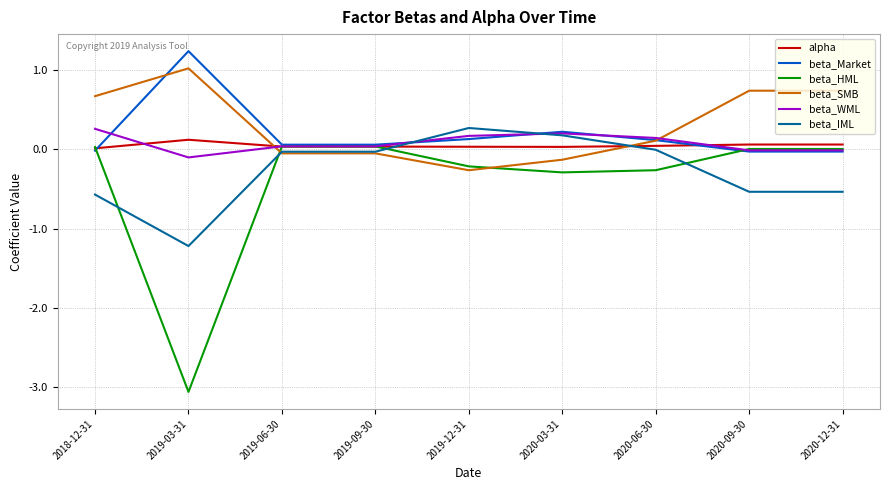

What is the lowest value of the beta_IML series?

-1.2